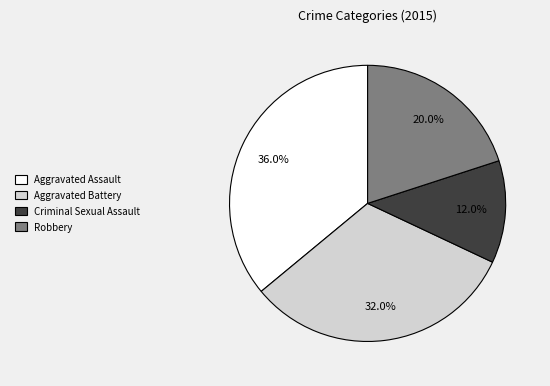

What is the ratio of the value at Robbery to the value at Aggravated Battery?

0.6